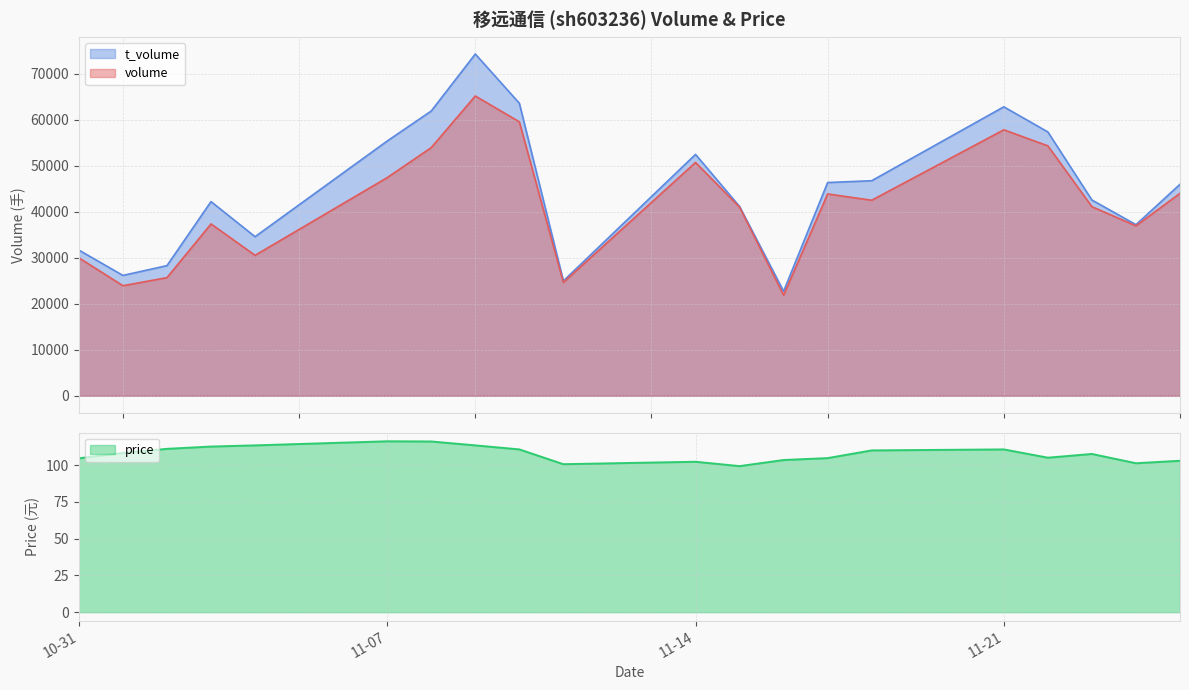

What is the greatest value displayed?

74243